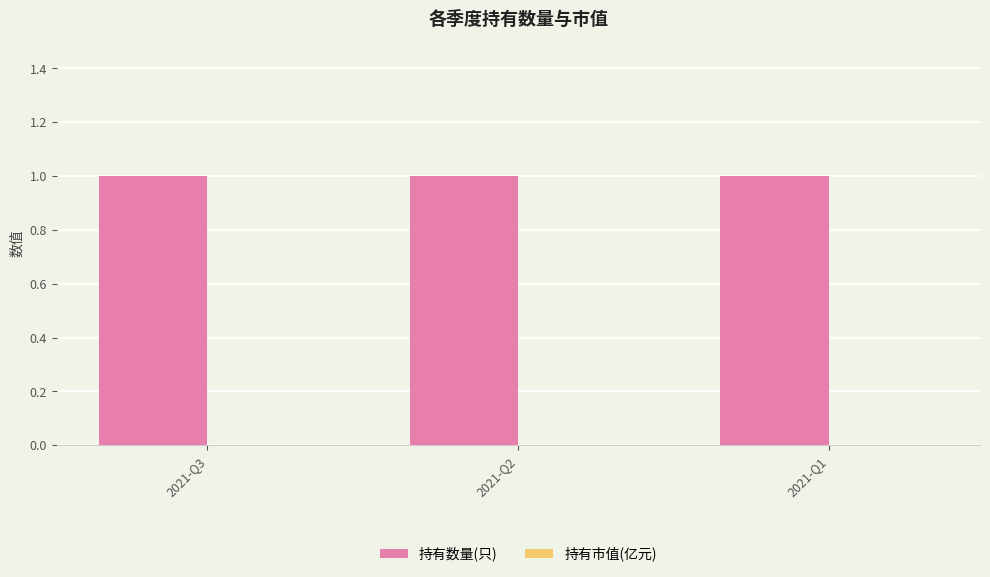

What is the lowest value of the 持有数量(只) series?

1